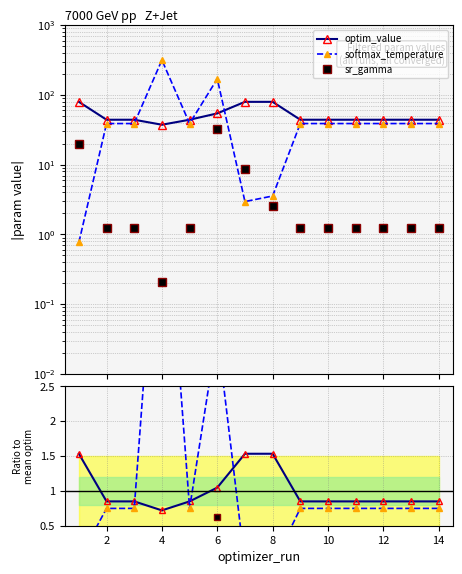

After their last crossing, which series has the higher values: softmax_temperature or optim_value?

optim_value